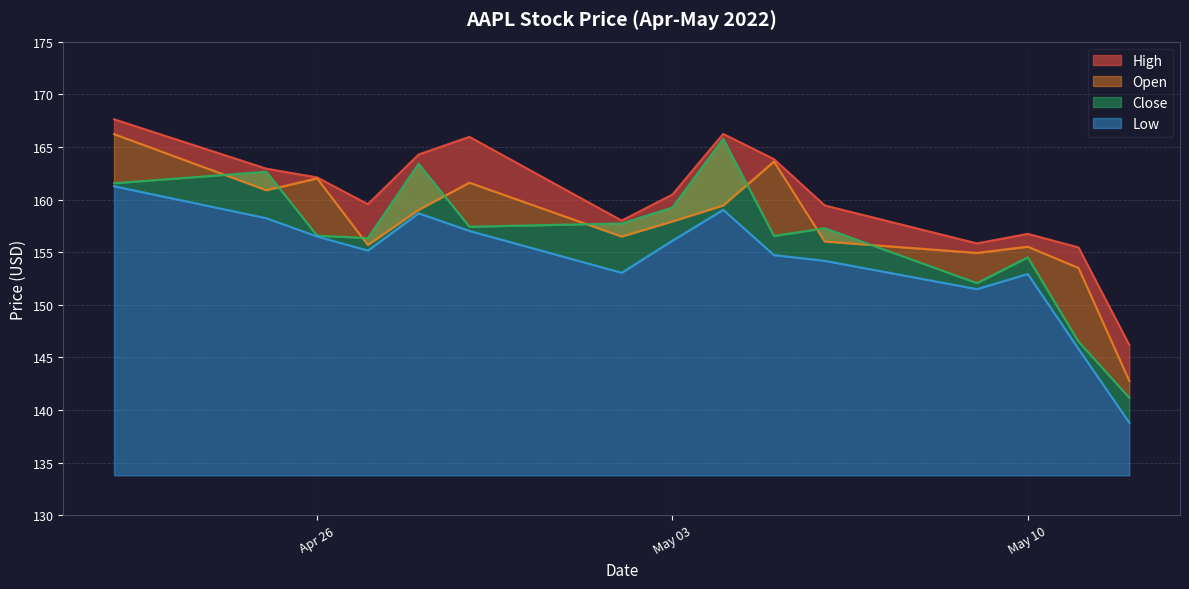

Which has a higher value, 2022-05-12 or 2022-05-03?

2022-05-03